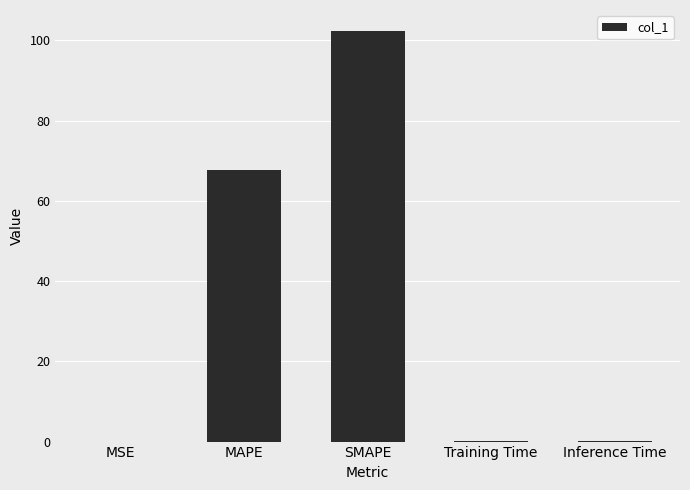

Which has a higher value, Training Time or SMAPE?

SMAPE